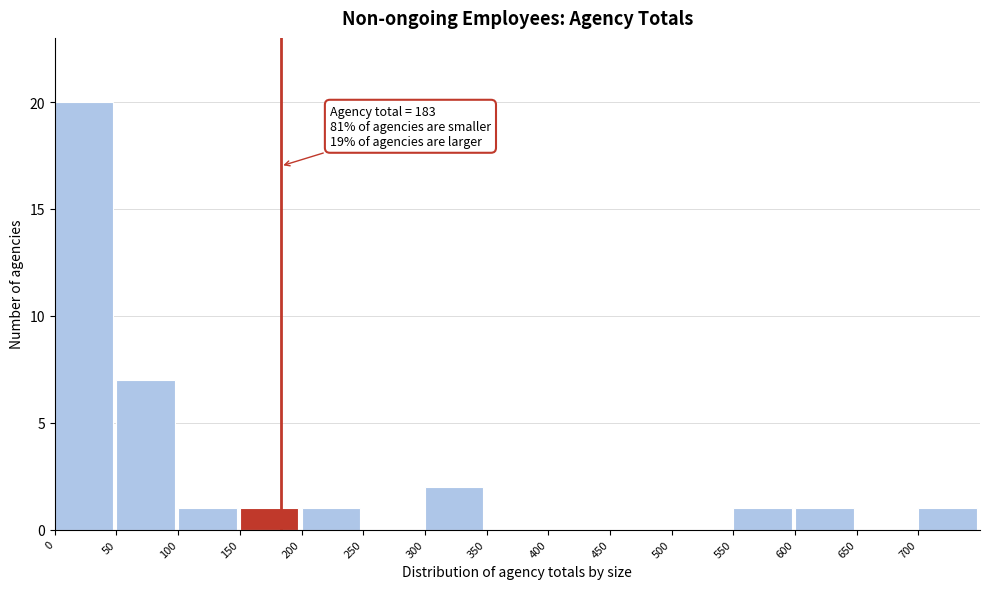

Which range on the x-axis has the tallest bar?

0 to 50